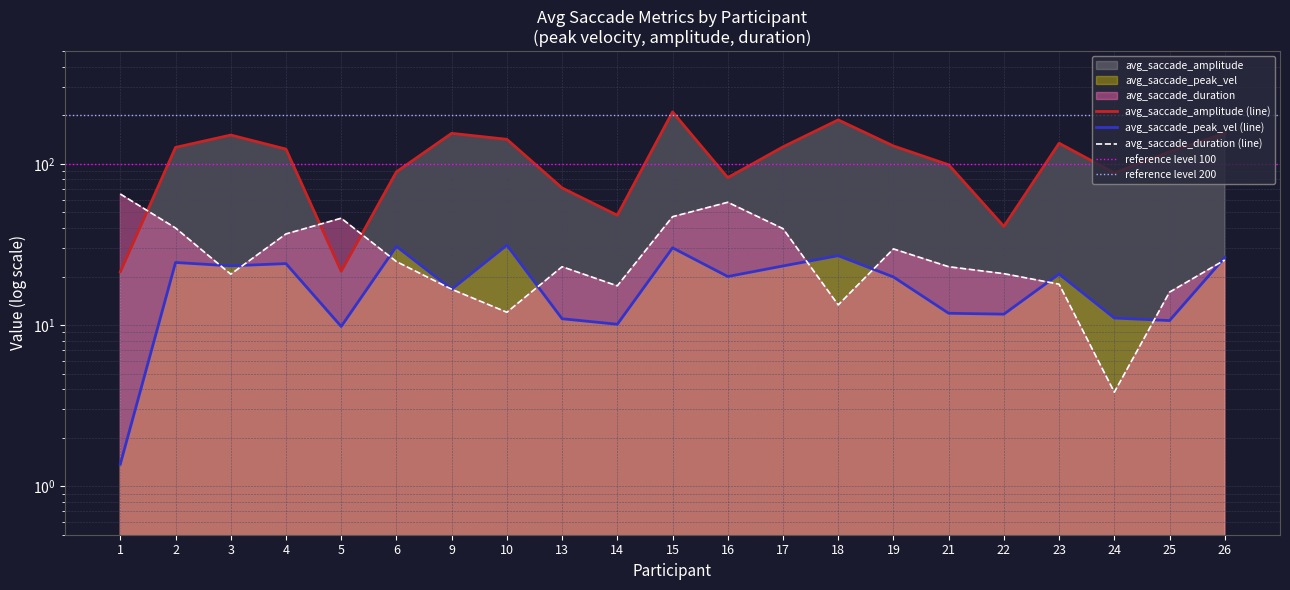

Rank the series at 3 from highest to lowest value.

avg_saccade_amplitude, avg_saccade_peak_vel, avg_saccade_duration